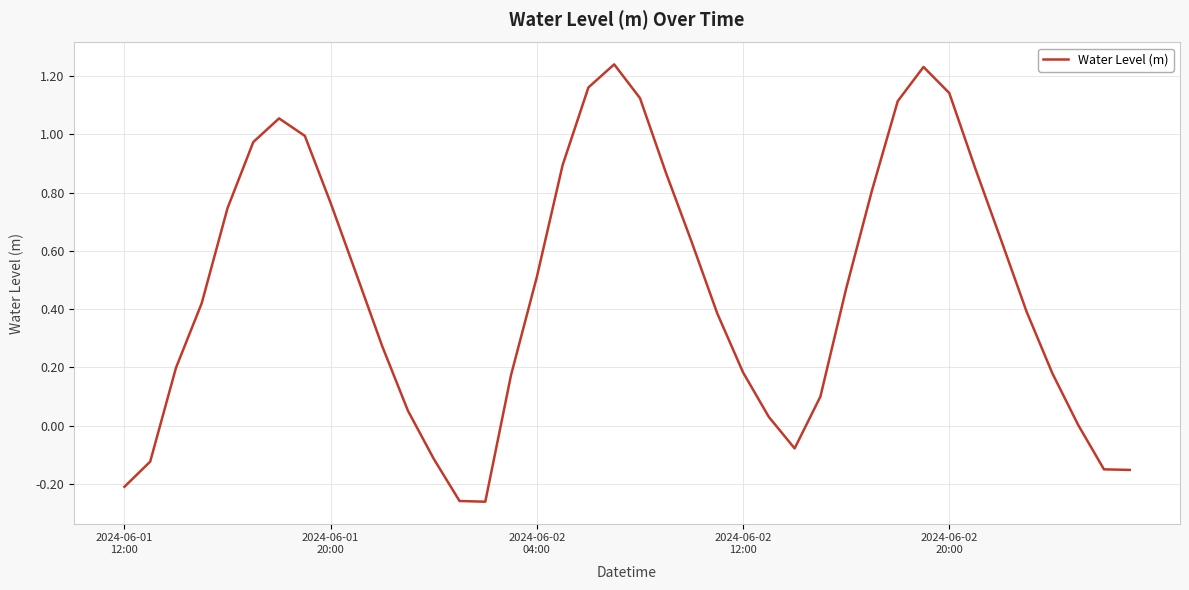

True or false: the data has more than 1 interior local peaks.

True